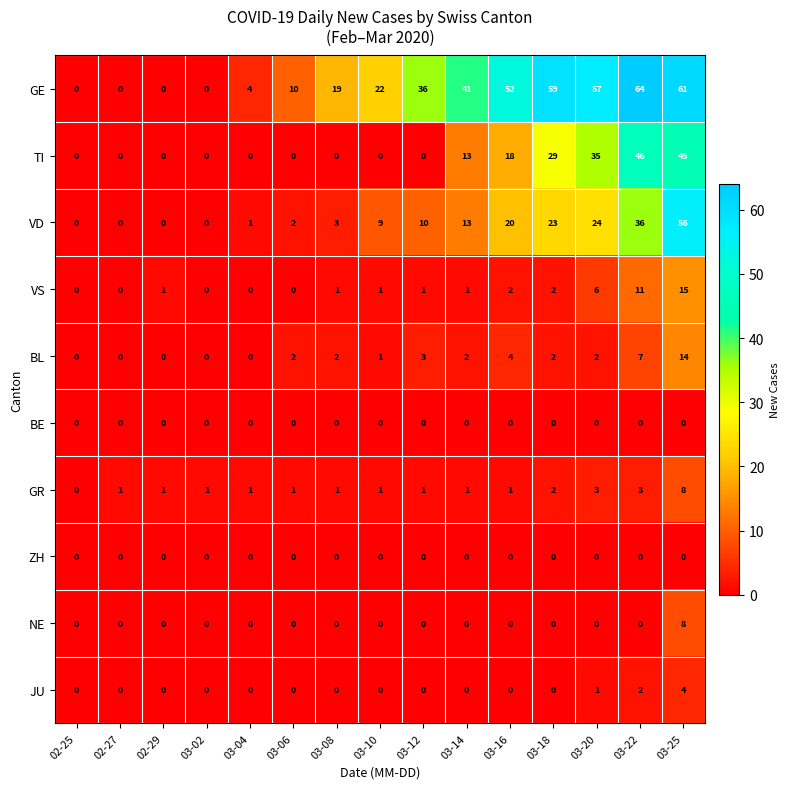

What is the spread (max minus min) of values at 03-14?

41